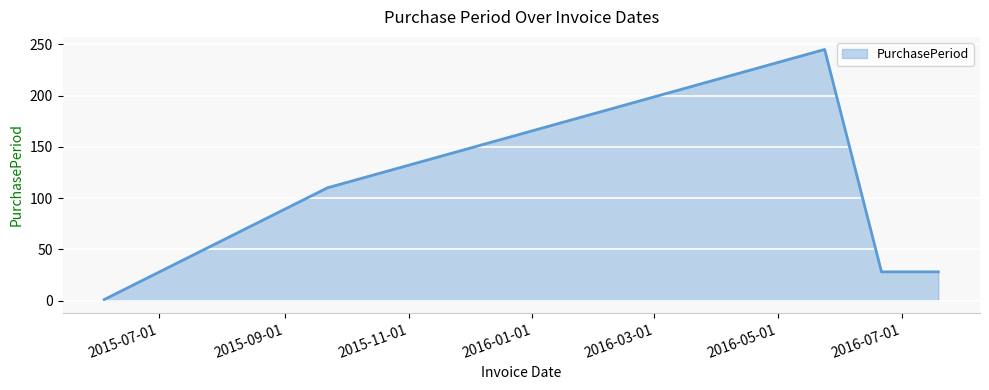

Reading right to left, extract all data points from this chart.

28	28	245	110	1